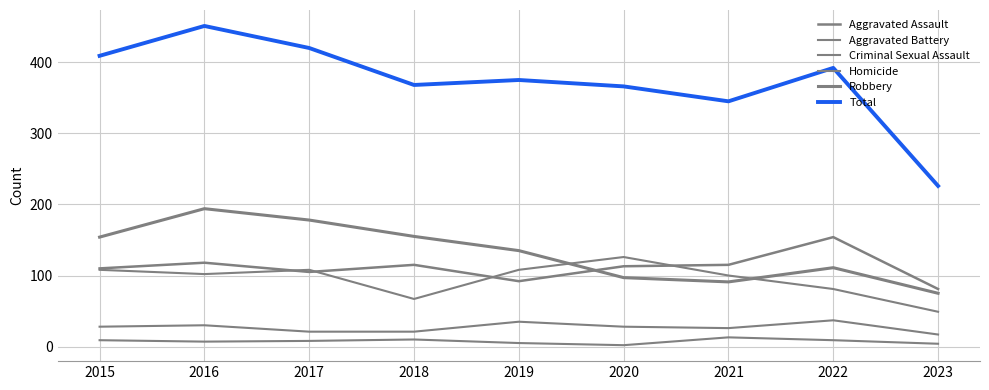

True or false: Total and Aggravated Assault intersect in this chart.

False